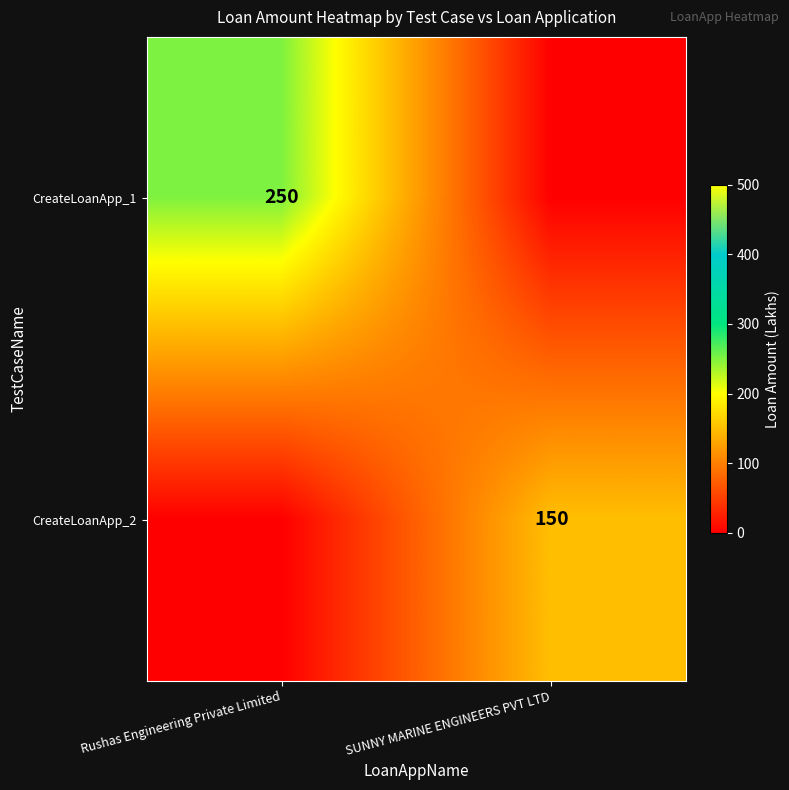

The CreateLoanApp_2 series shows 217 at SUNNY MARINE ENGINEERS PVT LTD. True or false?

False